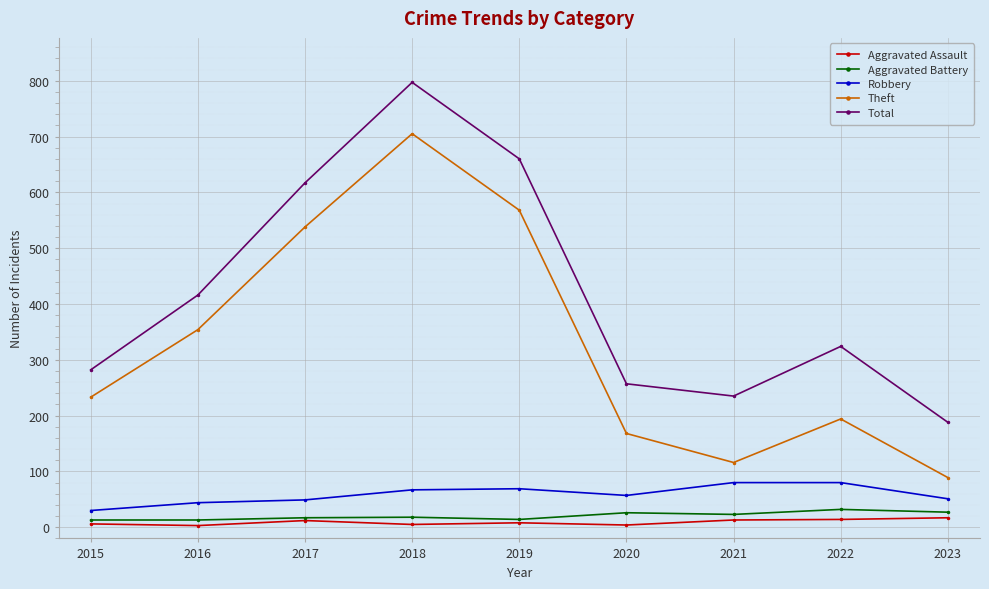

What is the total value across all series at 2023?

372